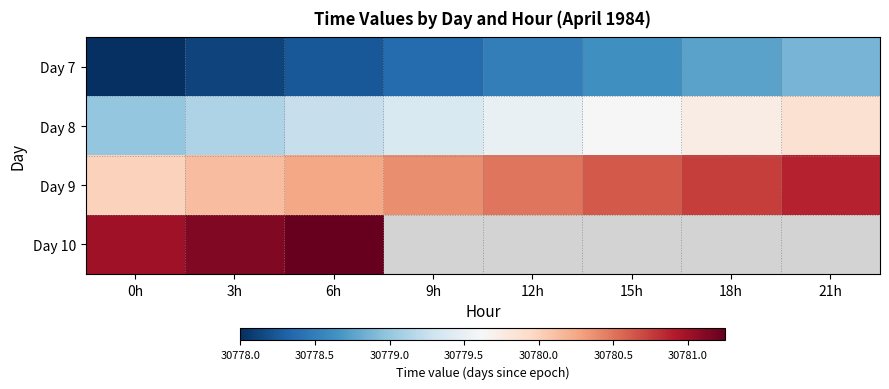

Which label corresponds to the smallest value in the chart?

0h